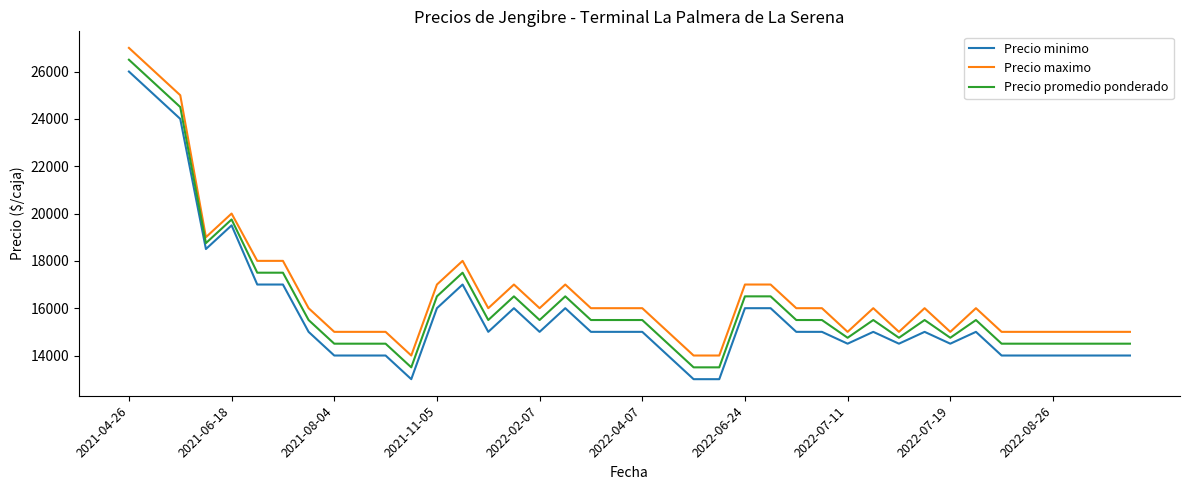

What is the sum of all Precio promedio ponderado values?

650250